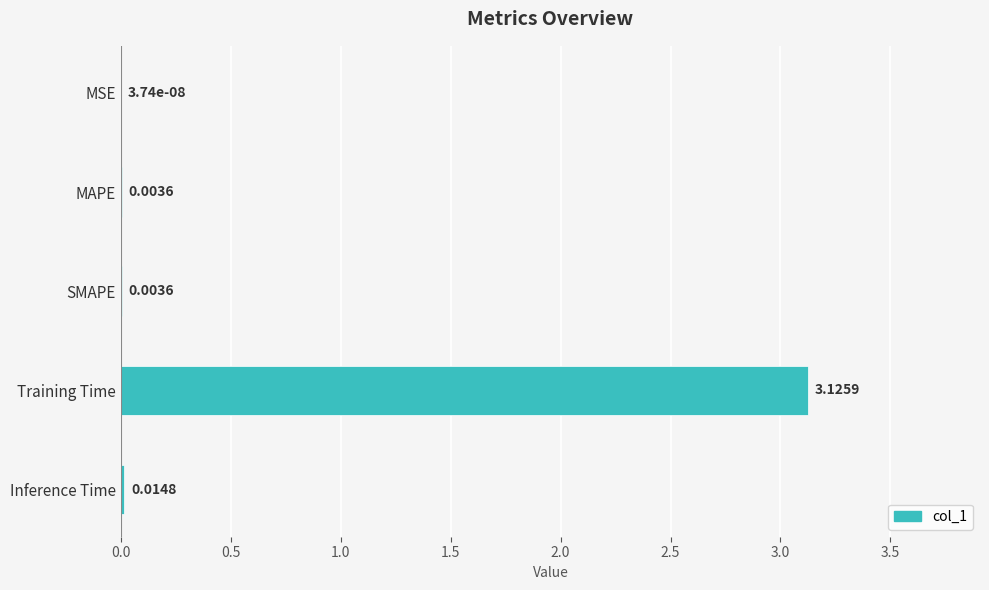

Which has a higher value, Training Time or Inference Time?

Training Time